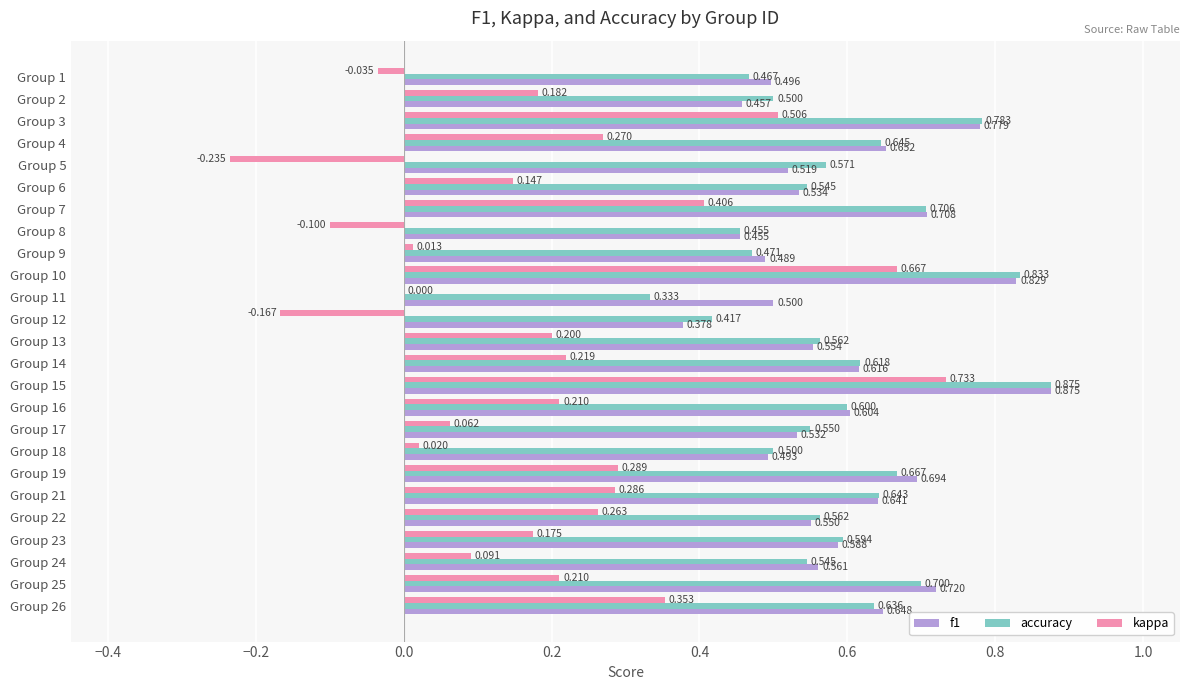

Is the value of kappa at Group 22 greater than the value of f1 at Group 23?

No